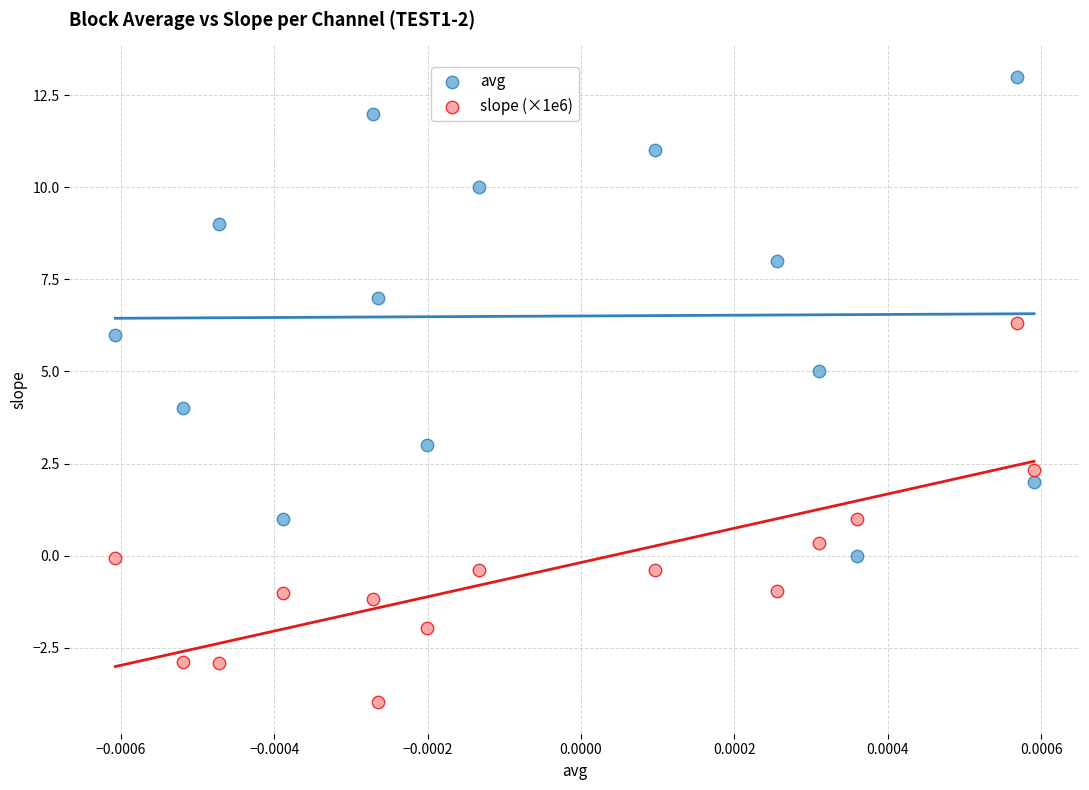

Which series reaches the minimum Y coordinate?

slope (×1e6)